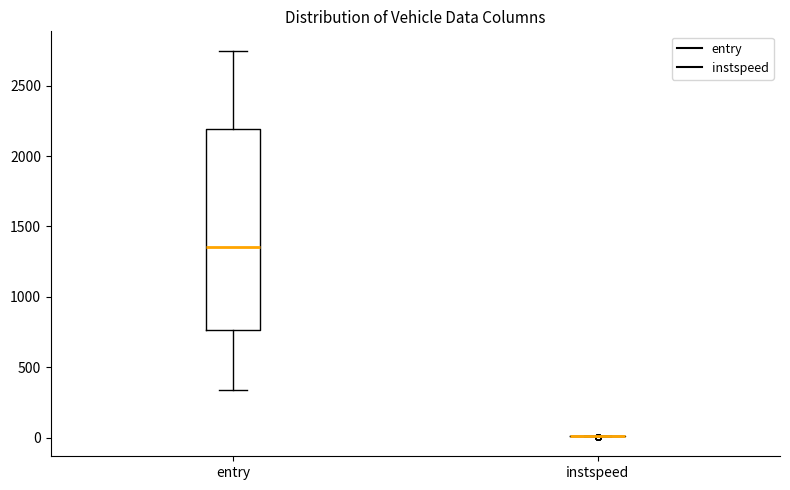

Reading left to right, transcribe this box plot: for each box, give where its median line is, the range the box spans, and where its two whiskers end, as read against the y-axis. The values are not printed on the chart, so give them approximately, as read against the axis.

entry: median 1350, box 750 to 2200, whiskers 350 to 2750
instspeed: box collapsed to a line at 0, whiskers 0 to 0